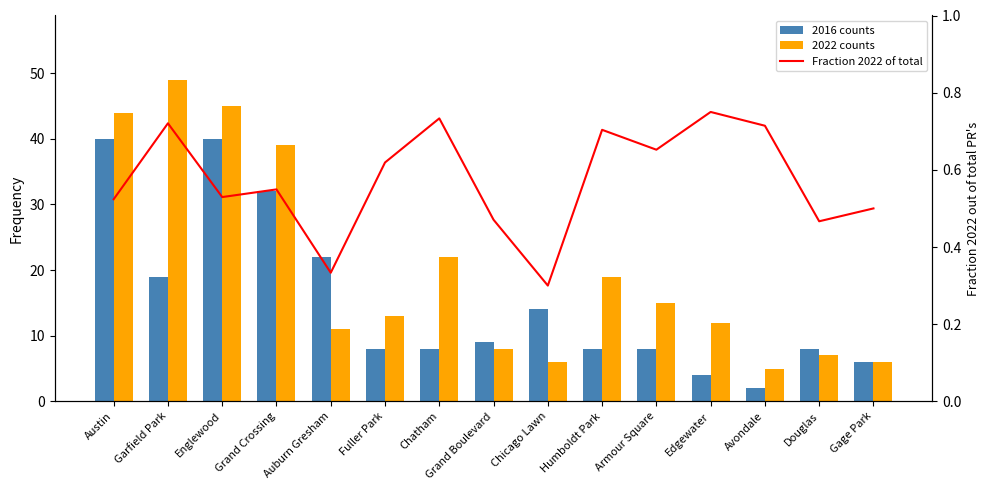

Where does the 2016 counts series first go above 8?

Austin